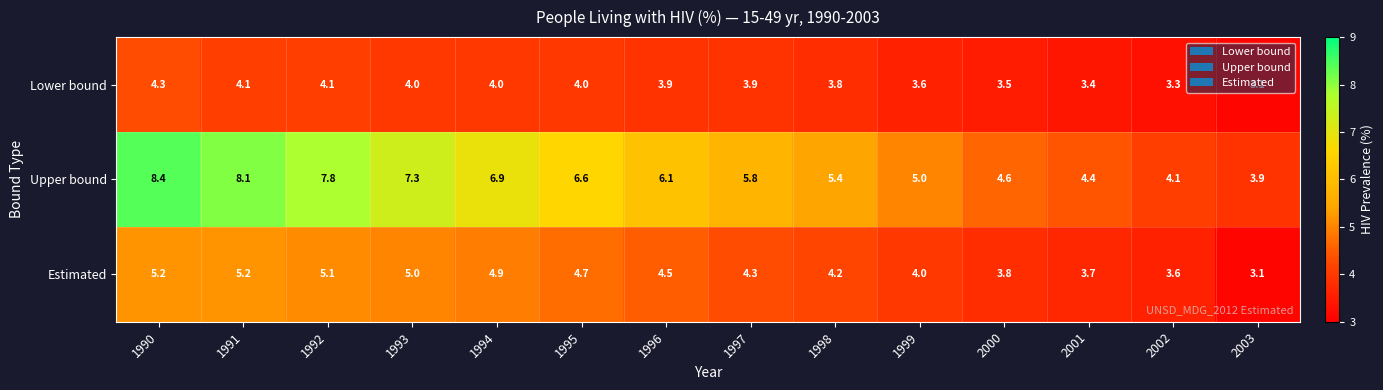

What is the difference between the maximum and second lowest values in the Estimated series?

1.6